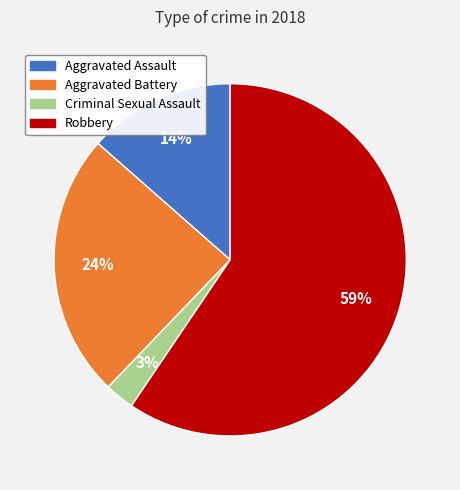

The Aggravated Battery slice represents 34% of the pie. True or false?

False